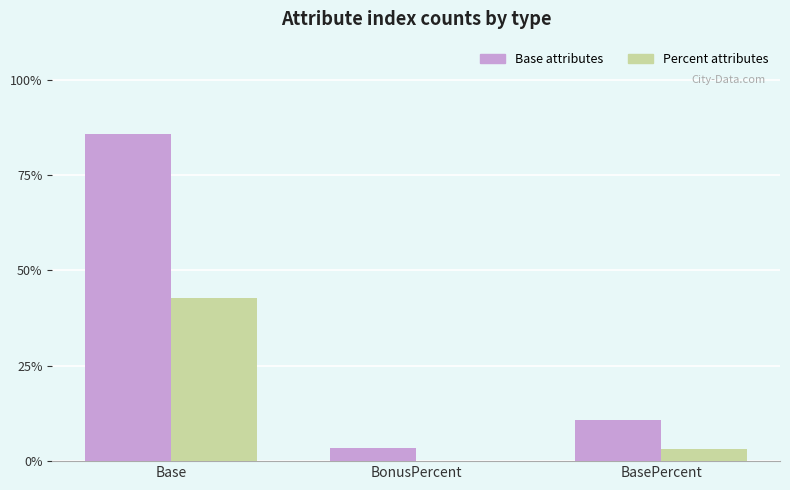

What is the approximate value of Percent attributes at BasePercent?

3.2